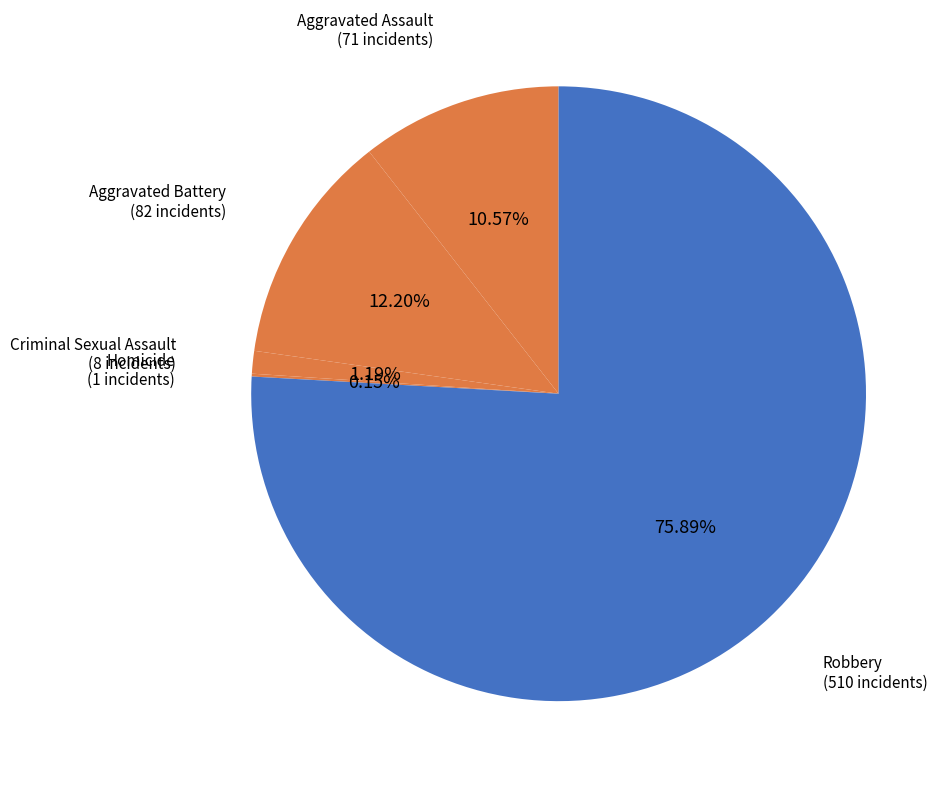

True or false: Criminal Sexual Assault accounts for 11% of the total.

False